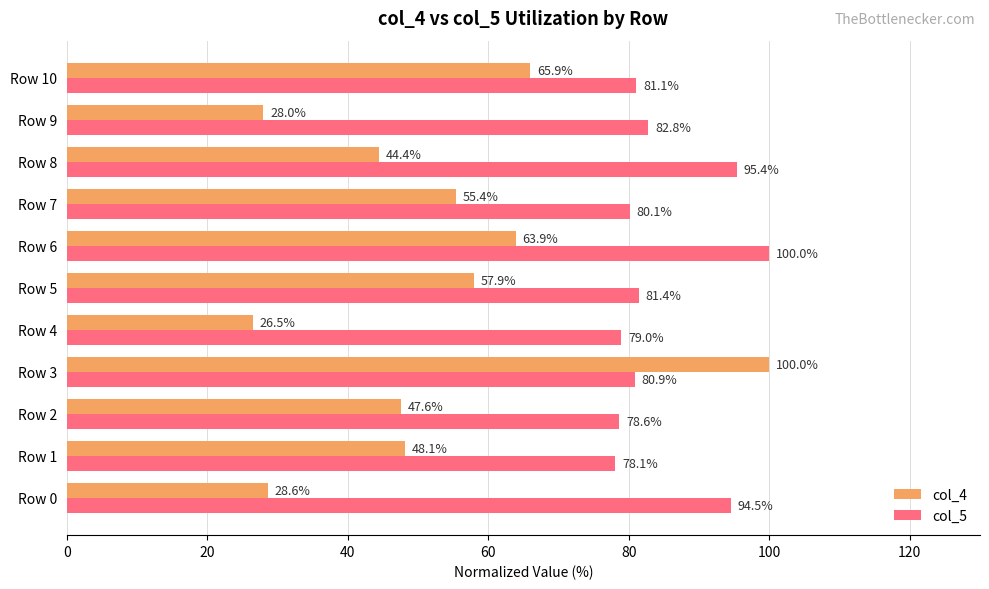

Is it true that col_4 equals 28.0 at Row 9?

True